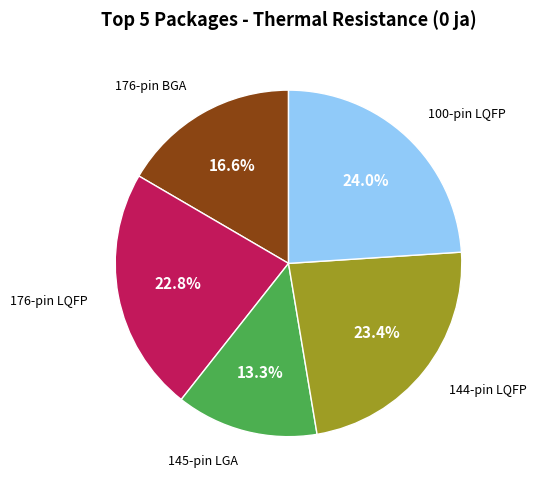

To the nearest percent, what is the average slice percentage?

20%